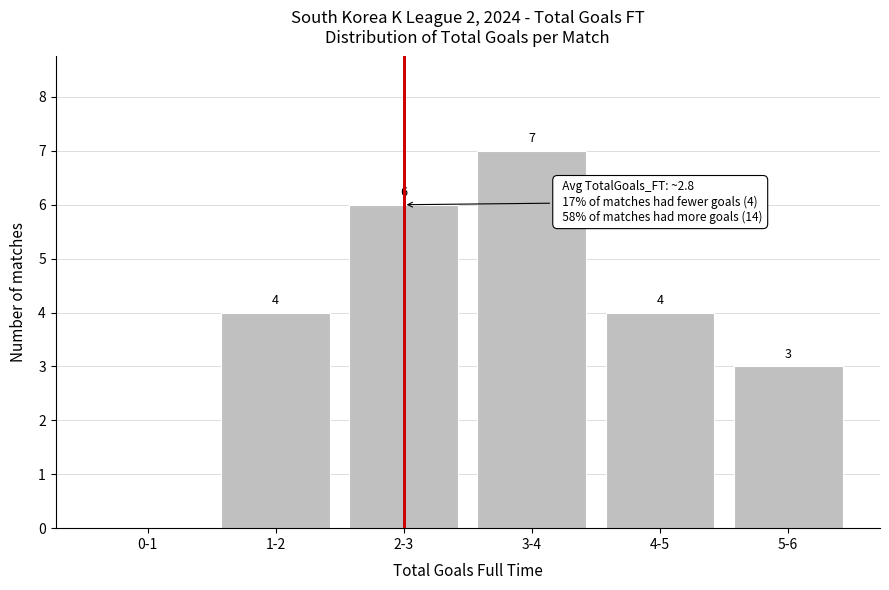

Reading left to right, what are all the values shown in this chart?

0-1=0	1-2=4	2-3=6	3-4=7	4-5=4	5-6=3